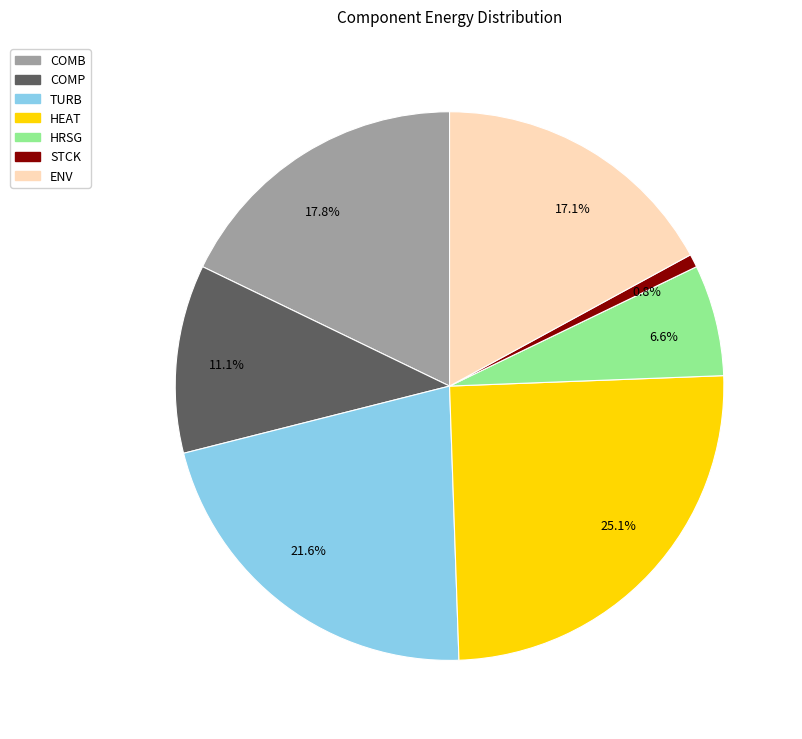

Count the number of slices in the pie.

7